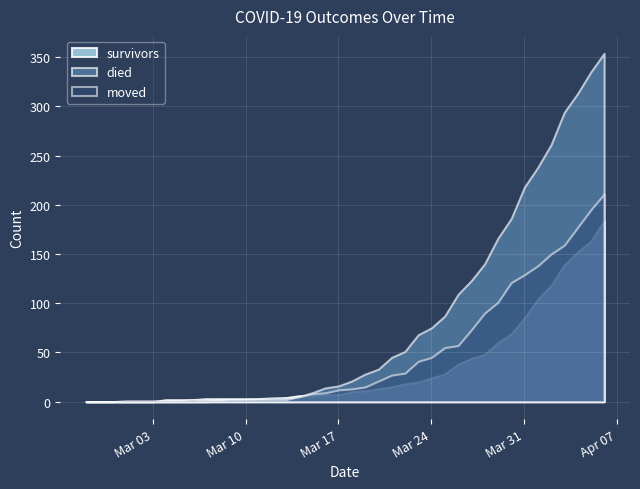

How many values in the moved series exceed 13?

19